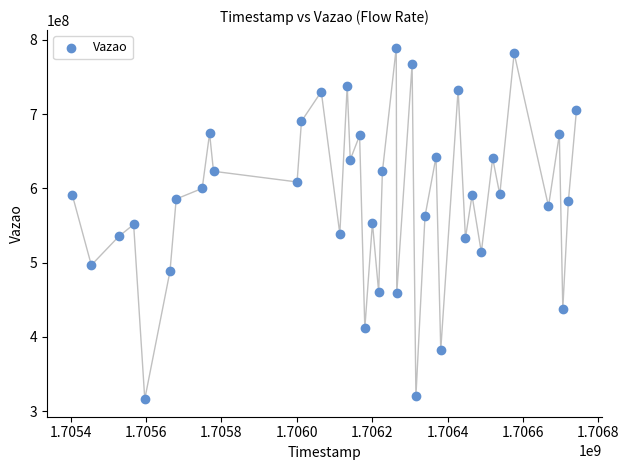

What is the range of X values (max minus min)?

1337520